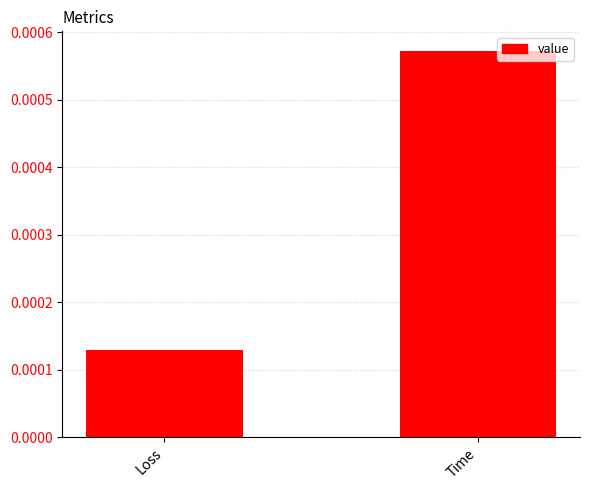

How many categories are shown in the chart?

2